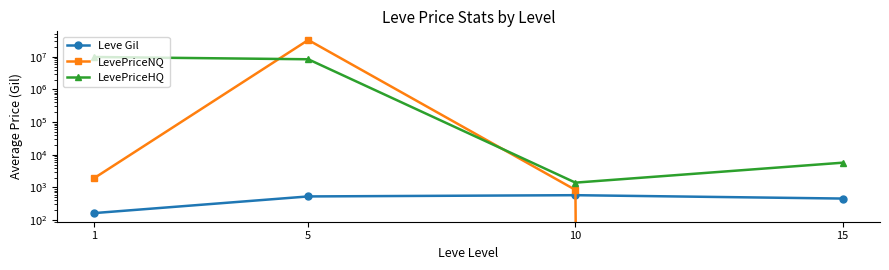

How many categories are shown in the chart?

4